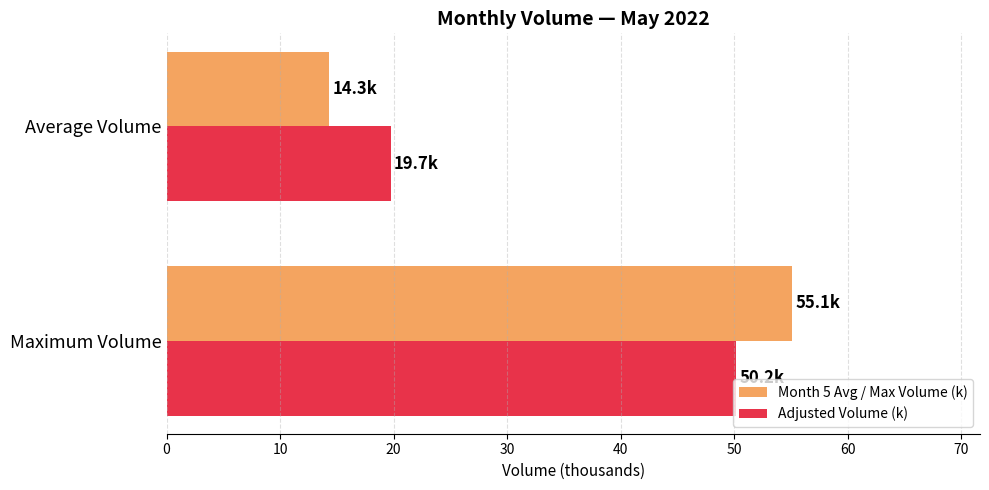

What is the total value across all series at Average Volume?

34.0